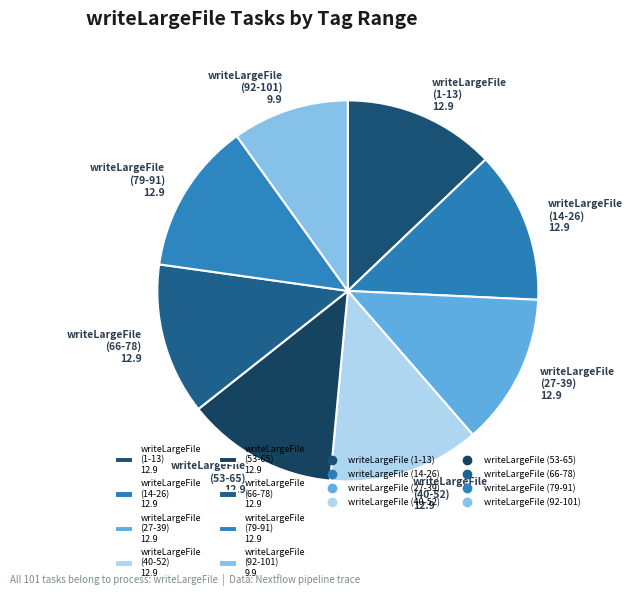

Is it true that writeLargeFile (92-101) 9.9 is 22% of the pie?

False